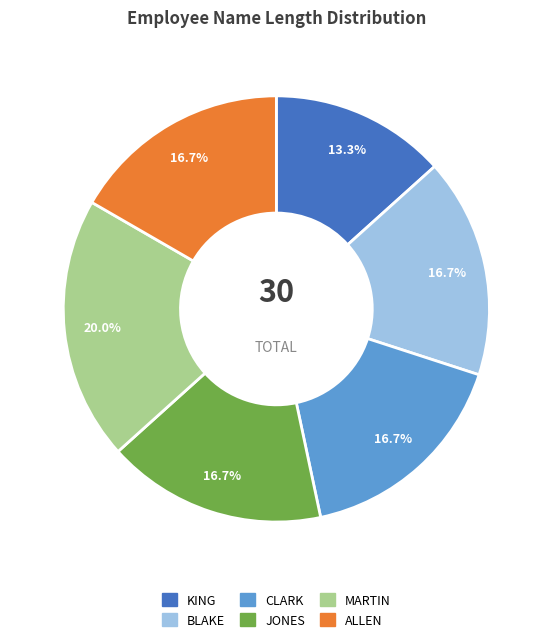

What is the largest slice in the pie chart?

MARTIN